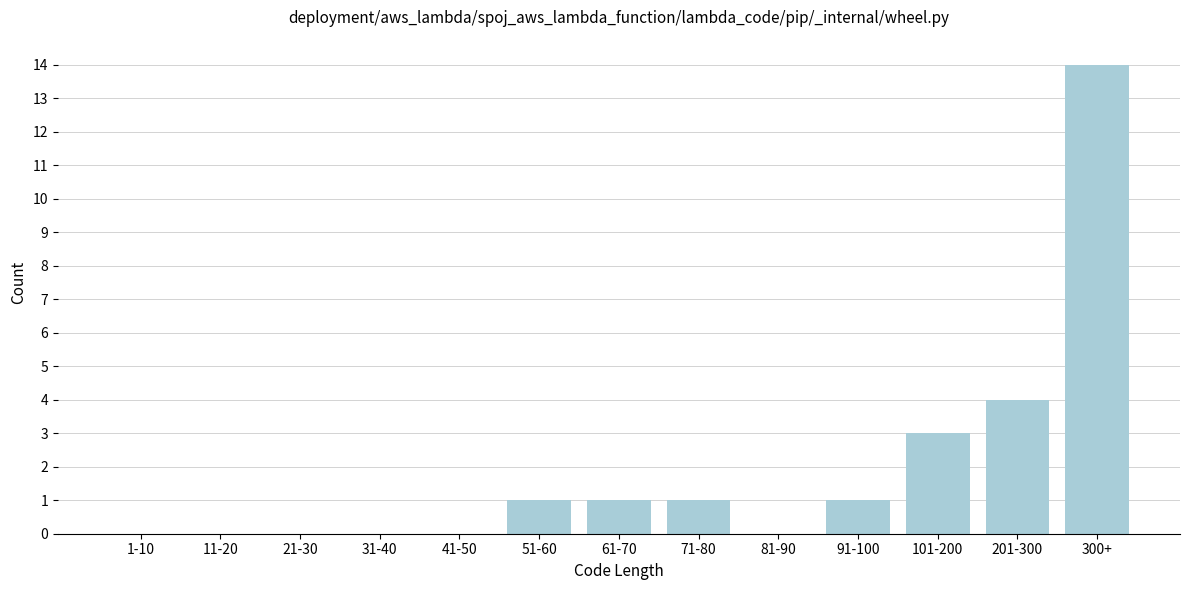

Reading left to right, what are all the values shown in this chart?

1-10=0	11-20=0	21-30=0	31-40=0	41-50=0	51-60=1	61-70=1	71-80=1	81-90=0	91-100=1	101-200=3	201-300=4	300+=14